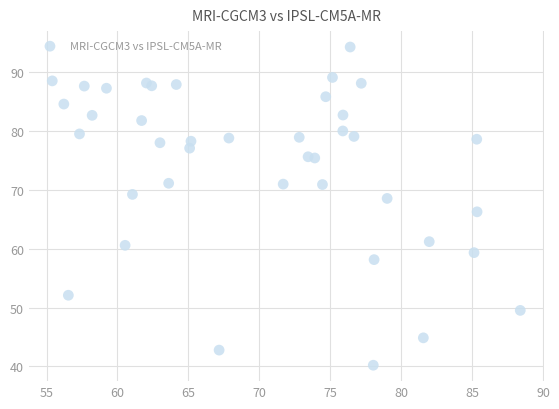

What Y value in the scatter plot is closest to 67?

66.3